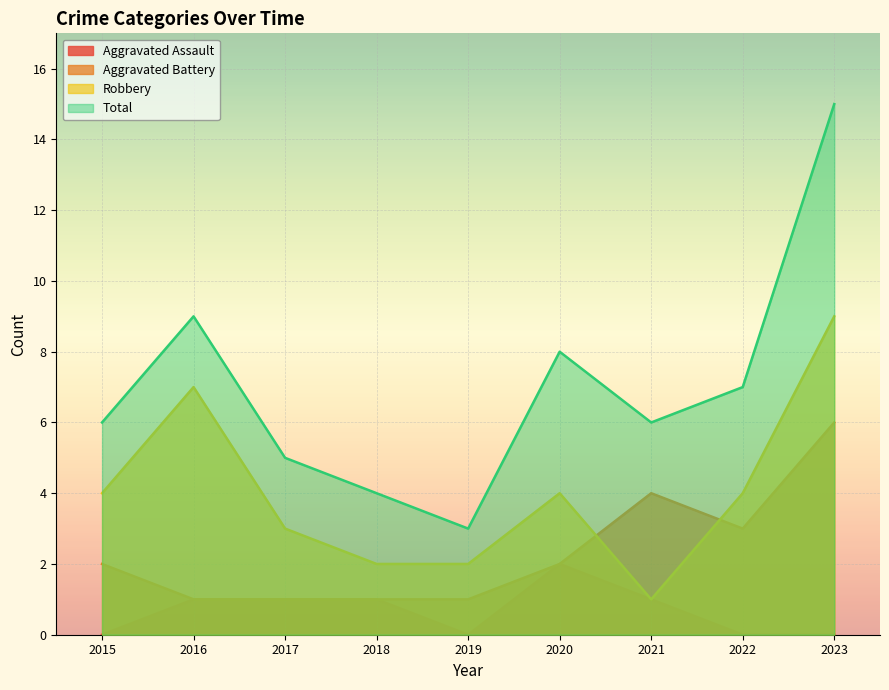

Between 2019 and 2018, which is larger?

2018